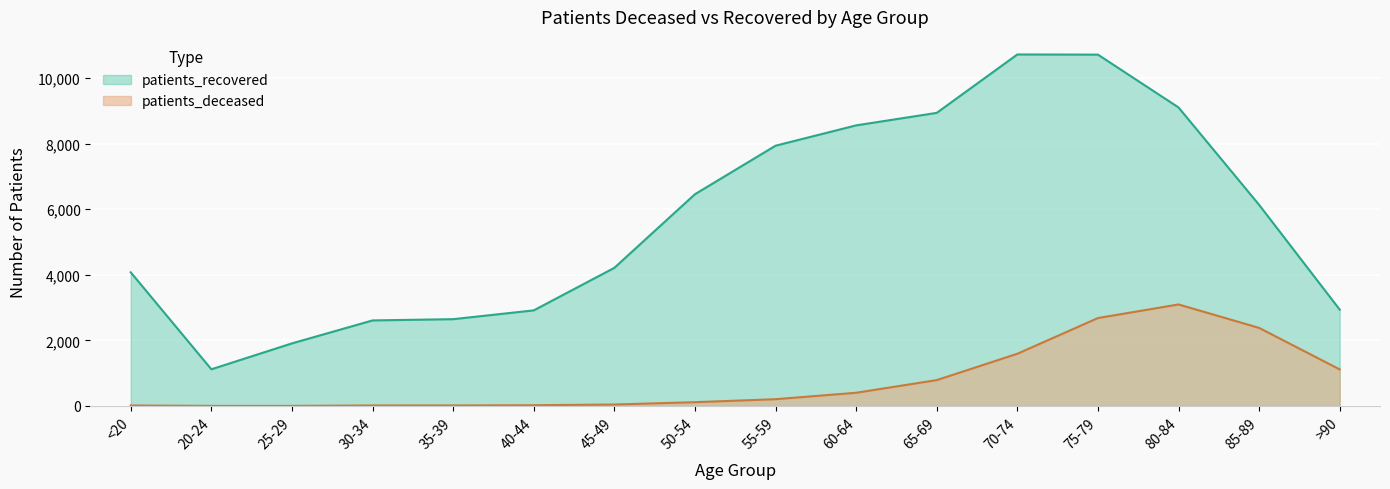

At which label does patients_recovered reach its peak?

70-74